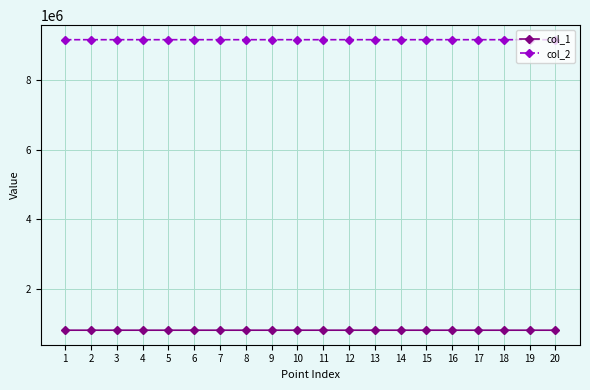

Rank the series by their average value, from lowest to highest.

col_1, col_2